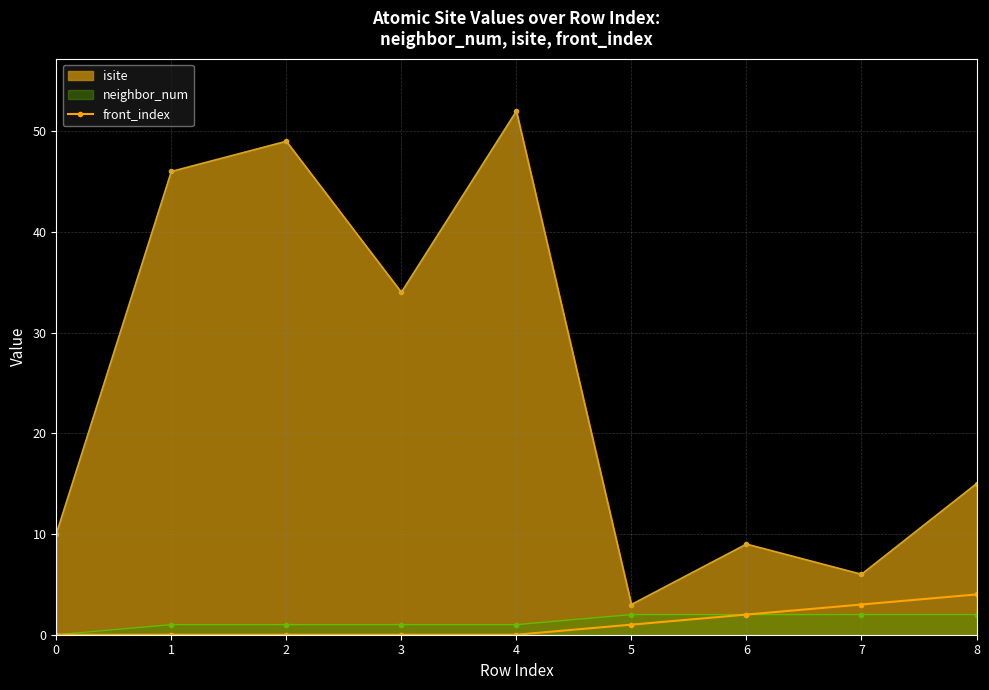

What is the greatest value displayed?

52